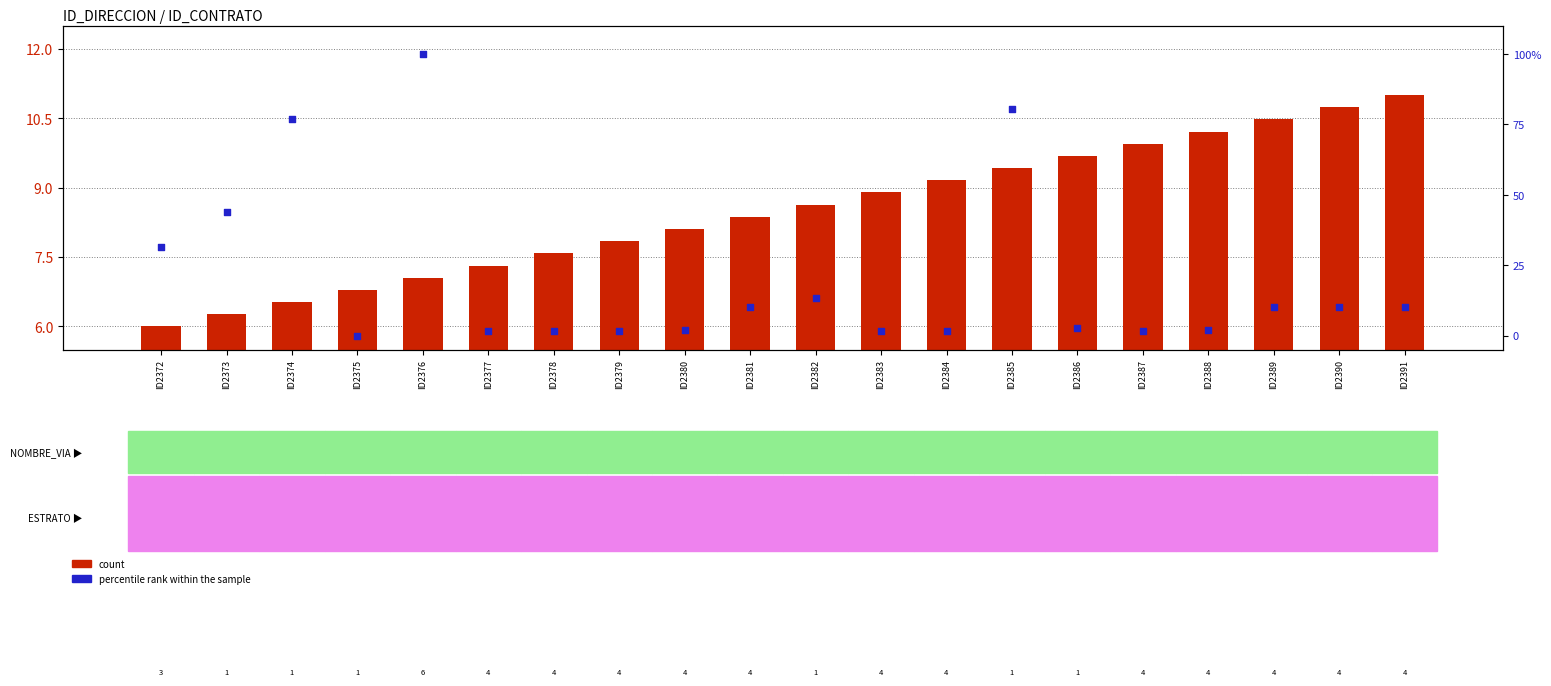

What are all the series names shown in the legend?

count, percentile rank within the sample